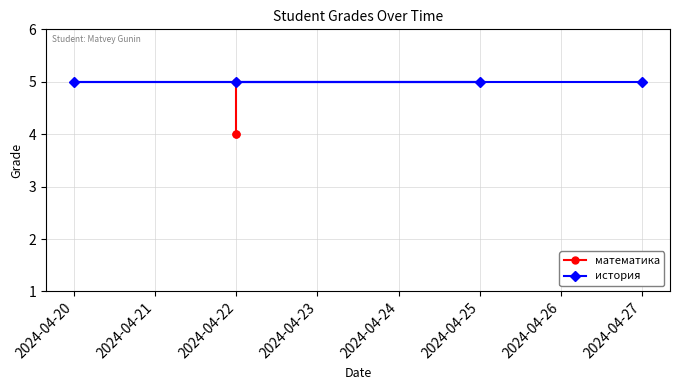

What is the maximum value shown in the chart?

5